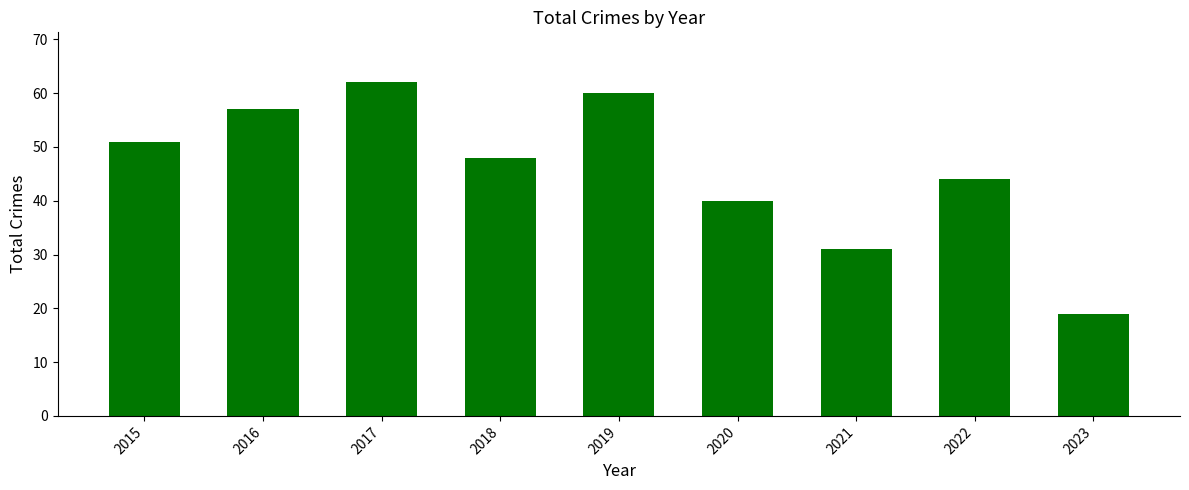

Reading right to left, list all the values displayed in this chart.

2023=19	2022=44	2021=31	2020=40	2019=60	2018=48	2017=62	2016=57	2015=51